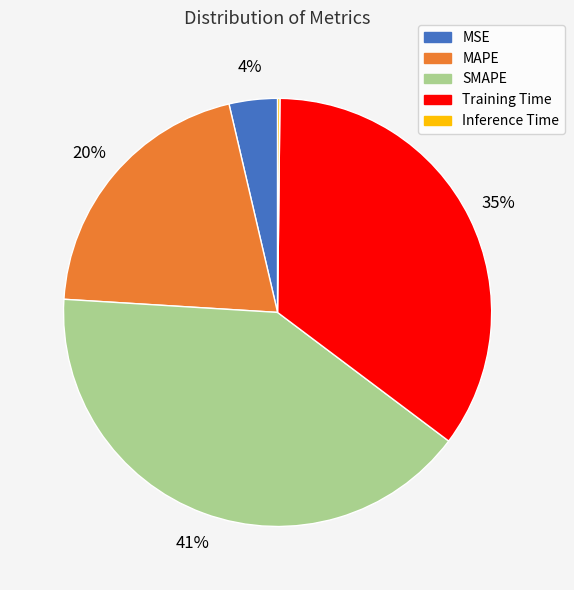

To the nearest percent, what is the difference between the largest and smallest slice percentages?

41%